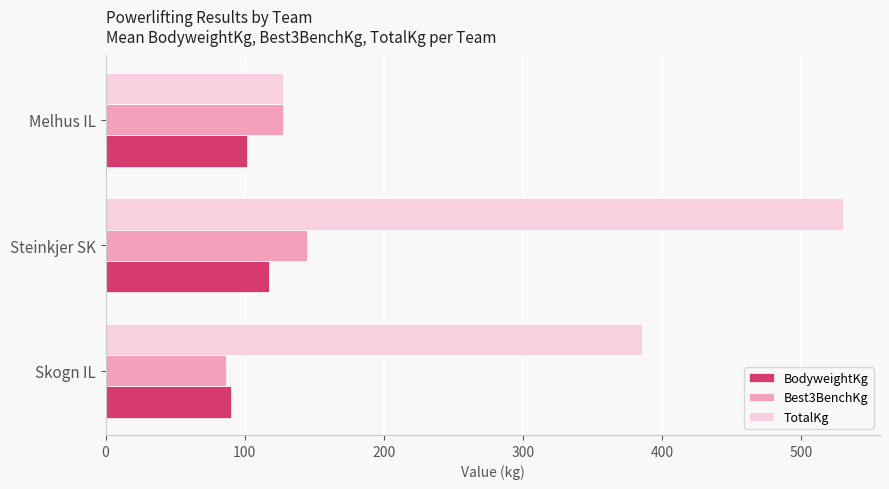

What is the smallest value displayed?

86.9